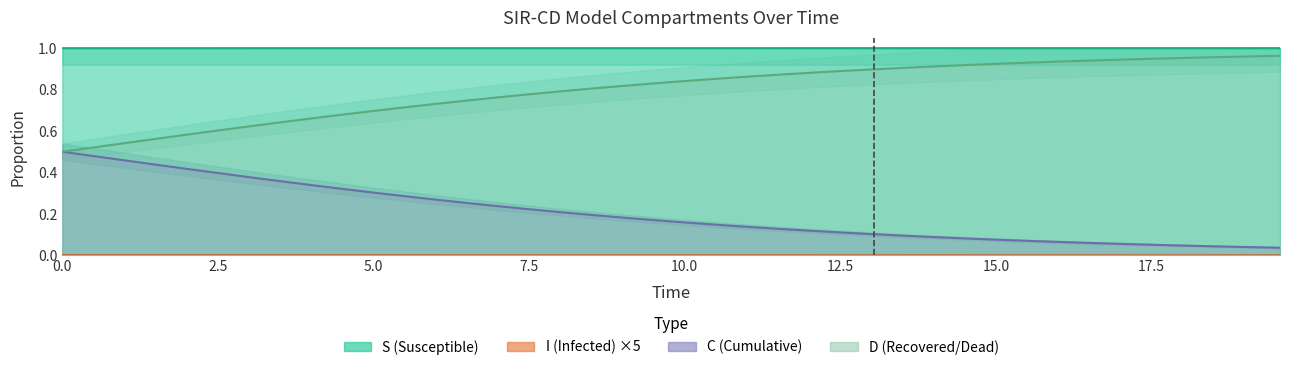

What are all the series names shown in the legend?

S, I, C, D